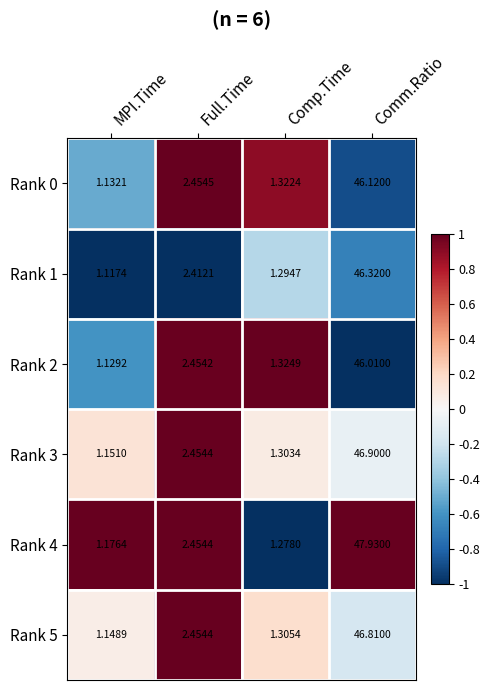

At which label does Rank 5 reach its peak?

Comm.Ratio